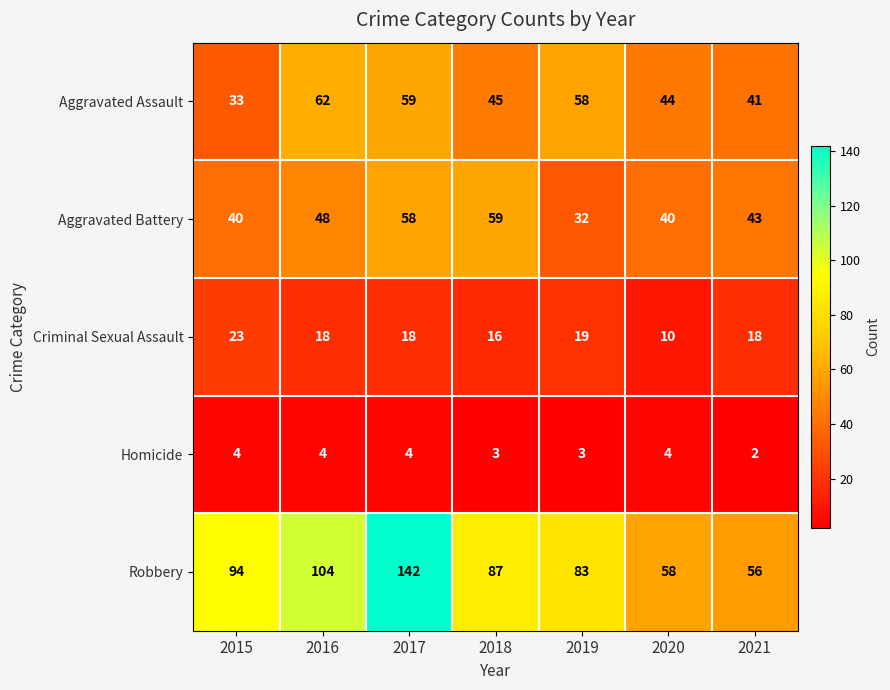

What is the average value of the Criminal Sexual Assault series?

17